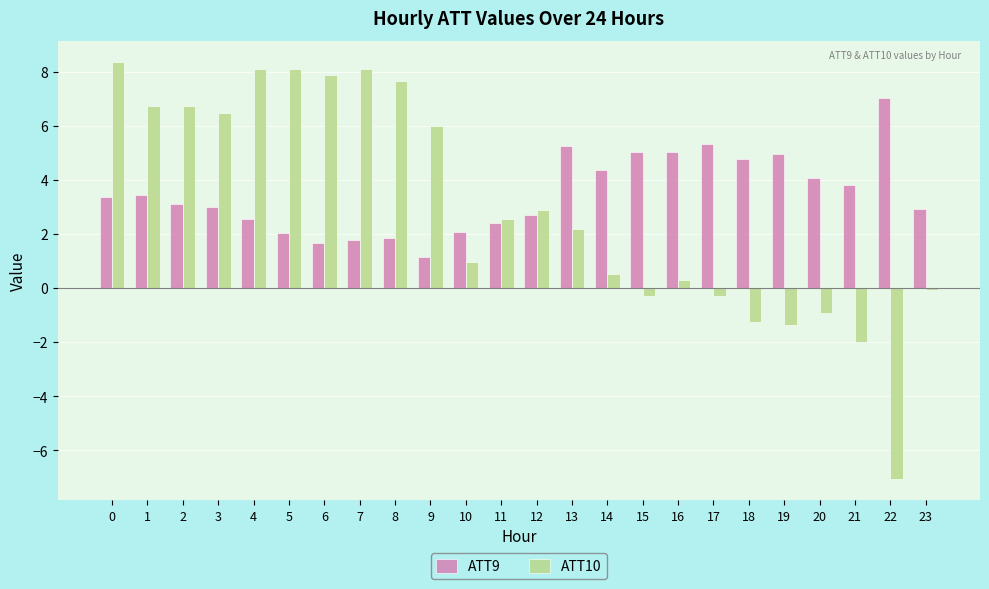

List the series in order of their overall mean, lowest first.

ATT10, ATT9